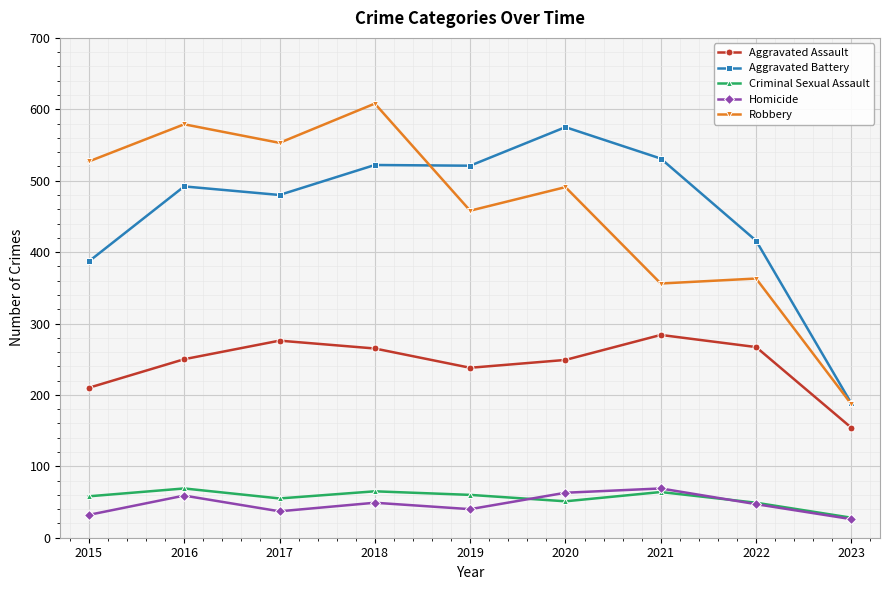

At how many categories does at least one series exceed 311?

8